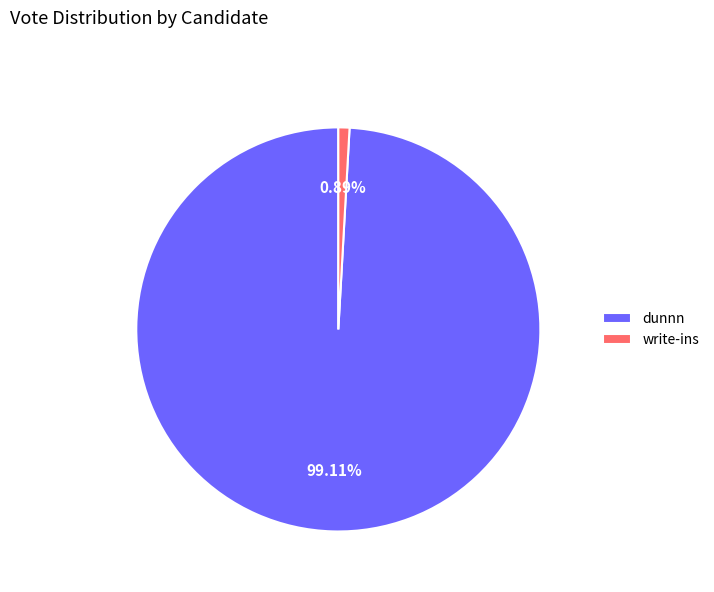

Between dunnn and write-ins, which is larger?

dunnn